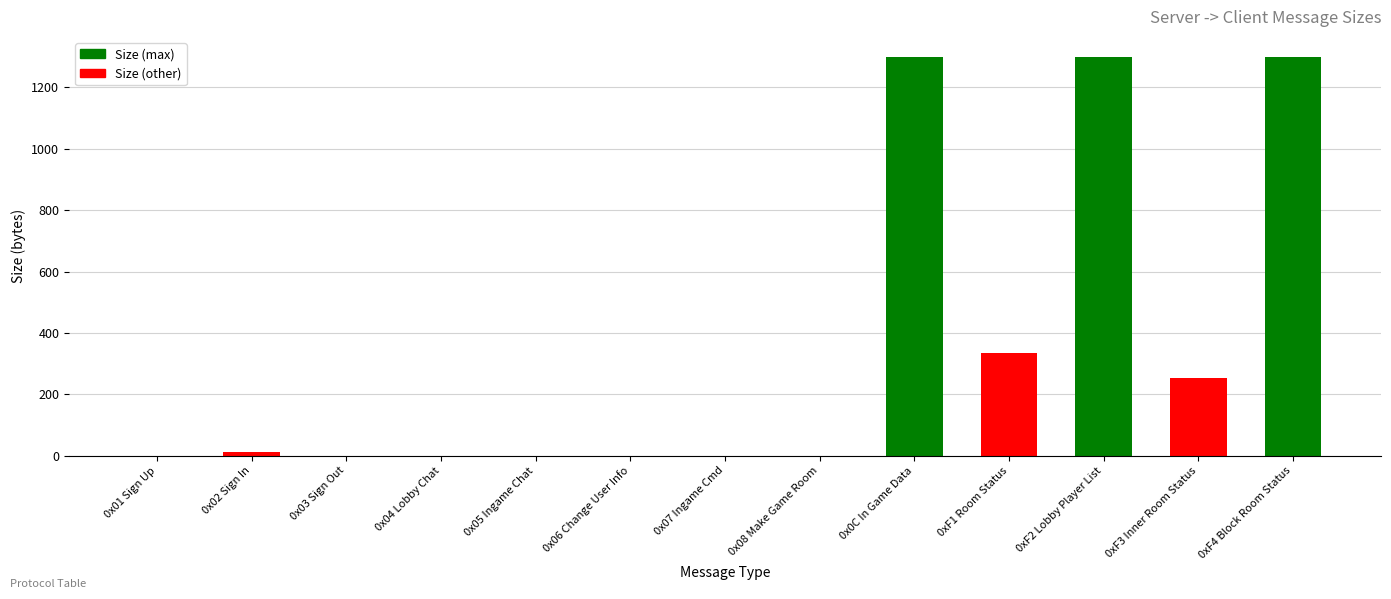

Where is the data nearest to the value 650?

0xF1 Room Status